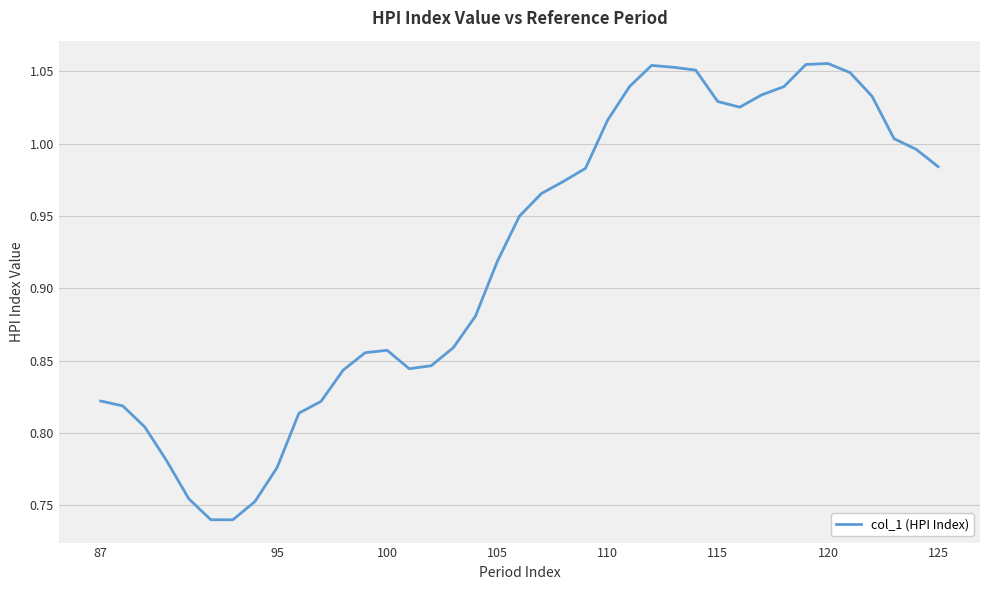

What is the difference between the maximum and minimum values?

0.3